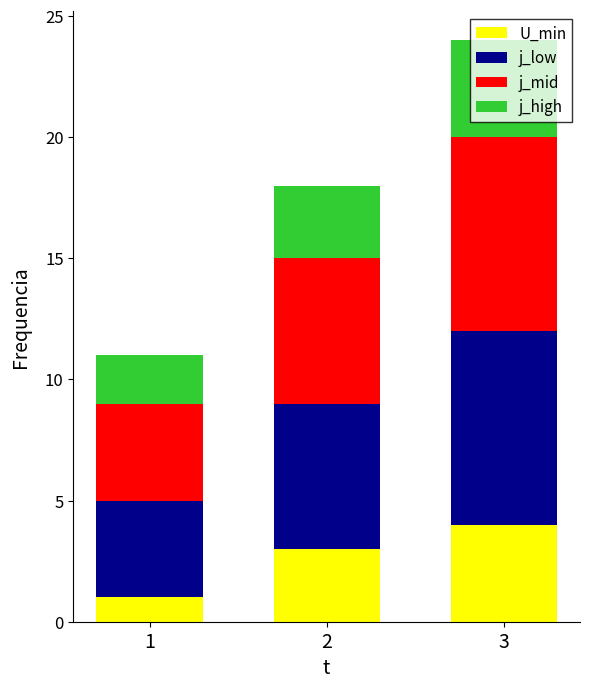

True or false: U_min has a value of 4 at 3.

True